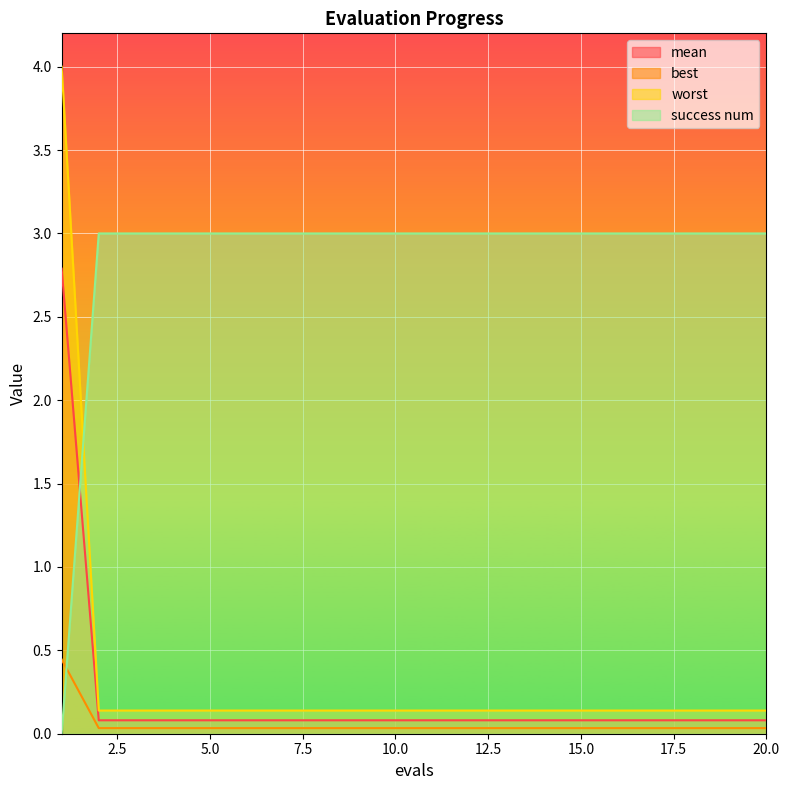

True or false: success num has a value of 3.0 at 4.

True